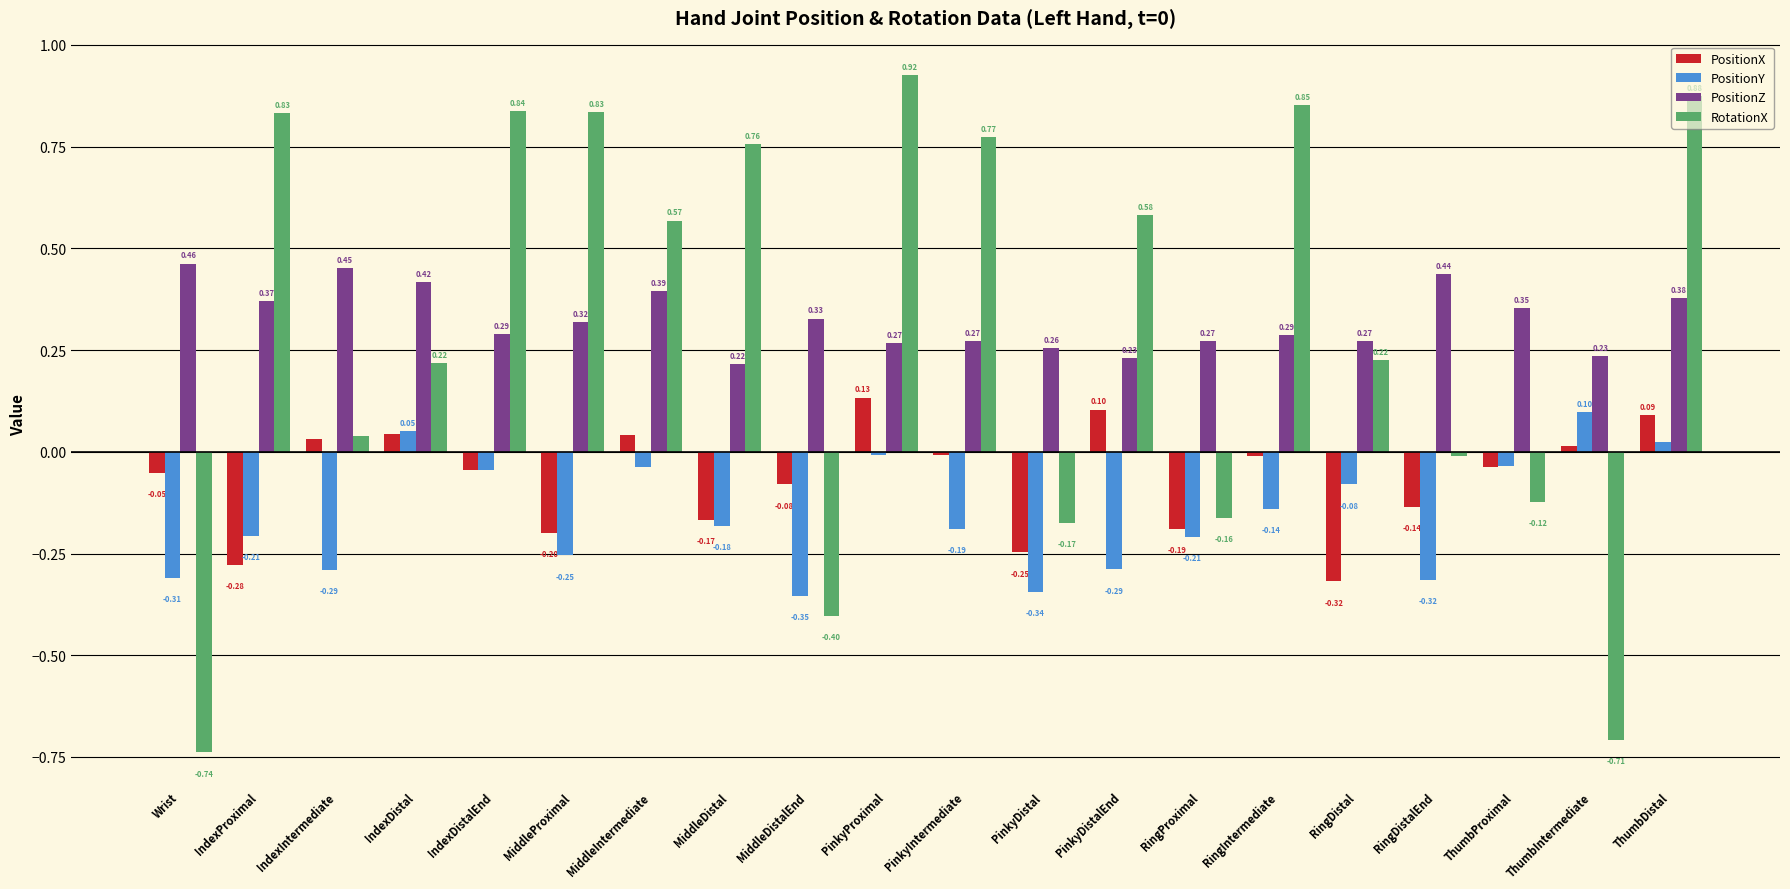

What is the label of the 10th bar from the left?

PinkyProximal